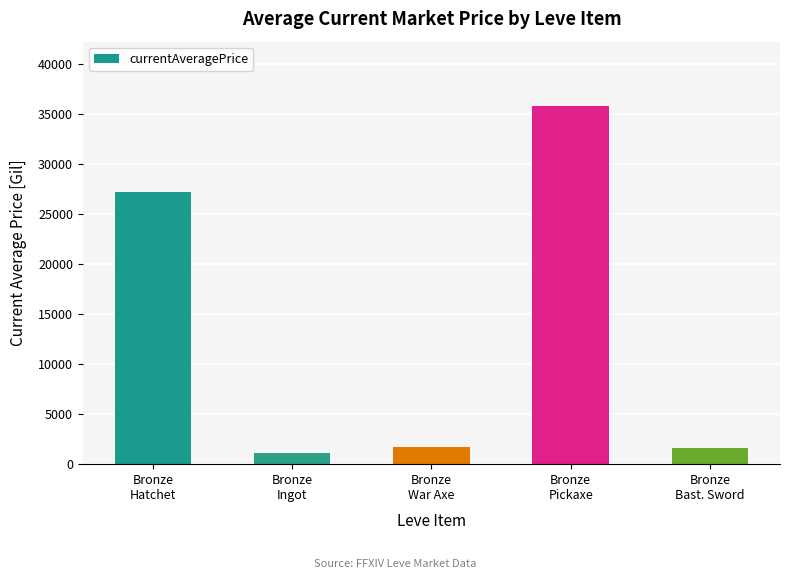

What is the difference between the second highest and second lowest values?

25526.0